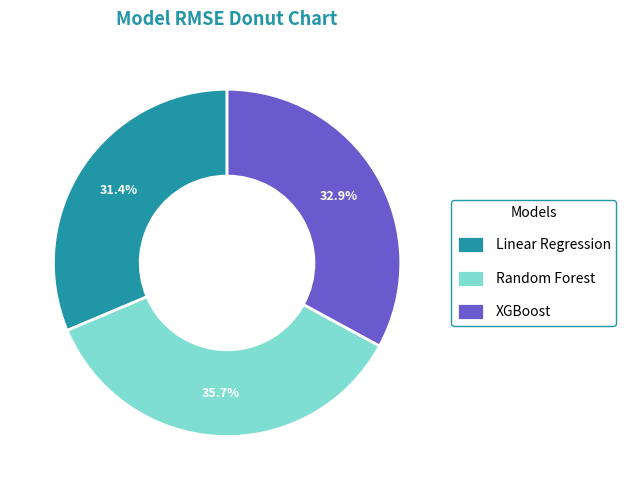

Is there any slice that represents more than half of the pie?

No